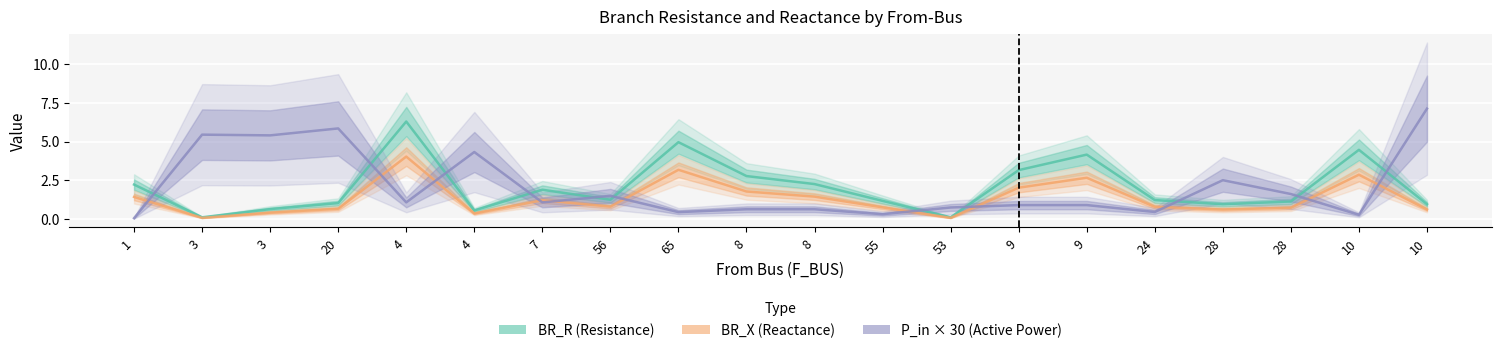

How many values in the BR_R (Resistance) series exceed 1?

14